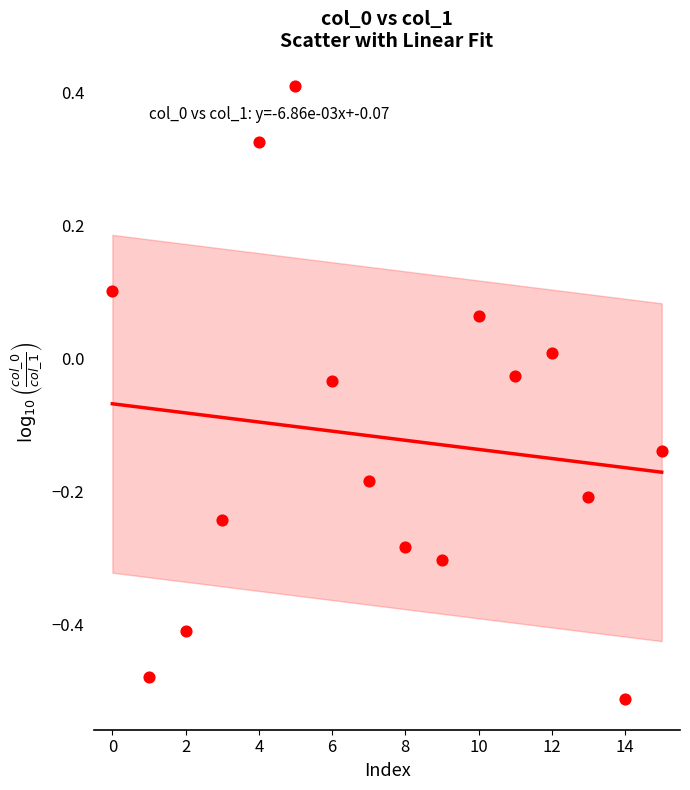

What is the range of Y values (max minus min)?

0.9